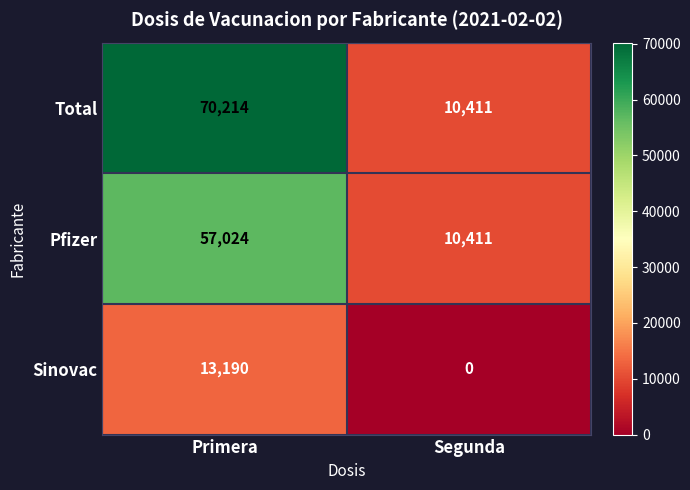

What is the sum of the Total values at Primera and Segunda?

80625